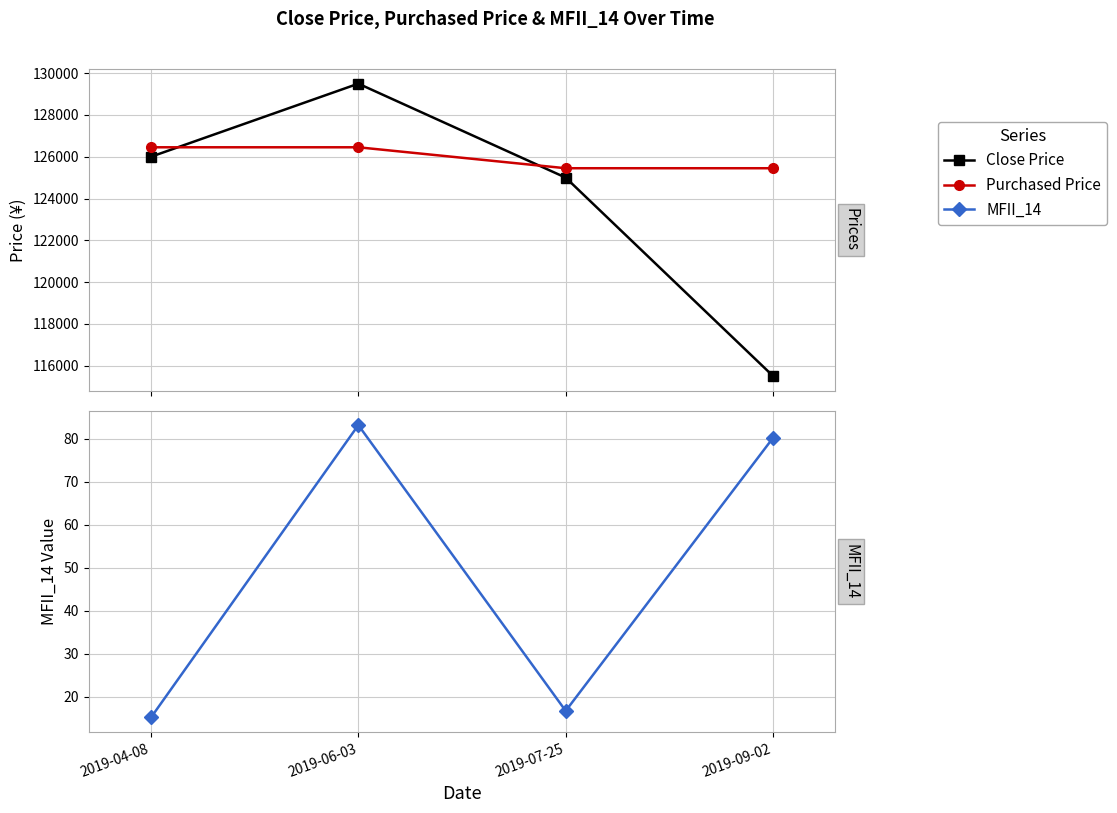

What is the label of the 2nd point from the right?

2019-07-25